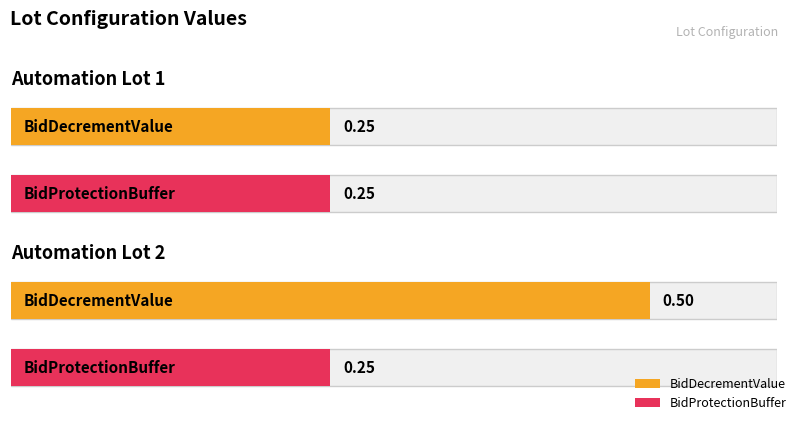

How many groups of bars are there?

2